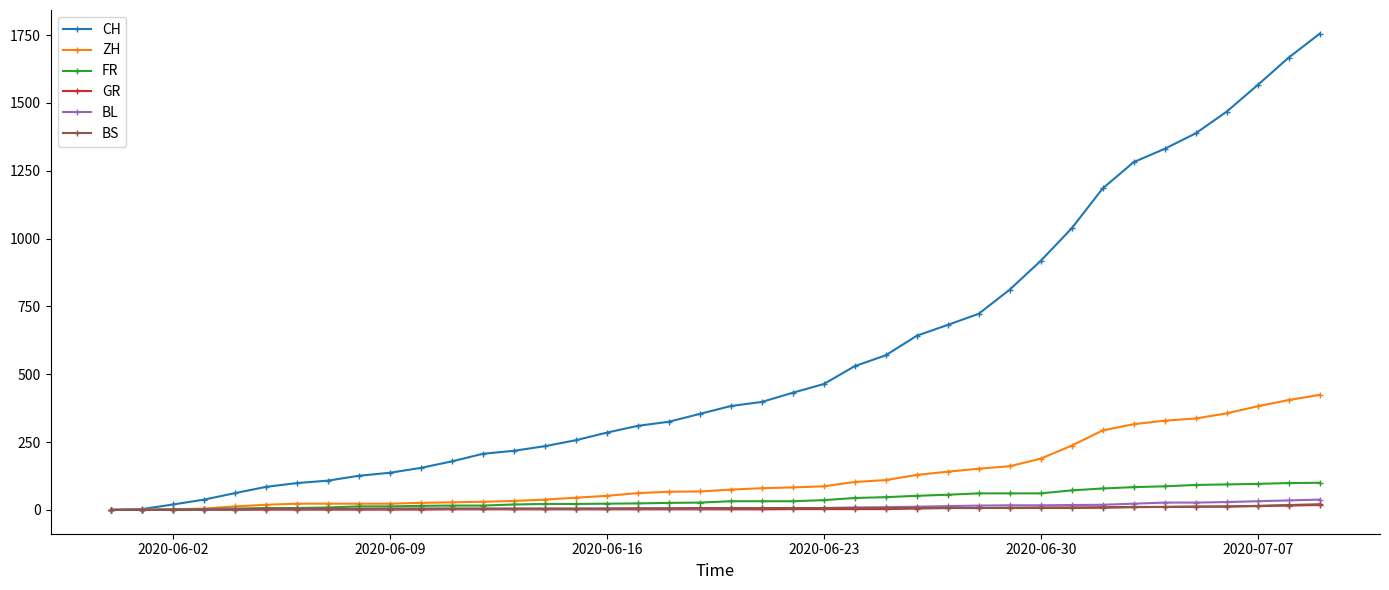

Which series has the widest spread of values?

CH